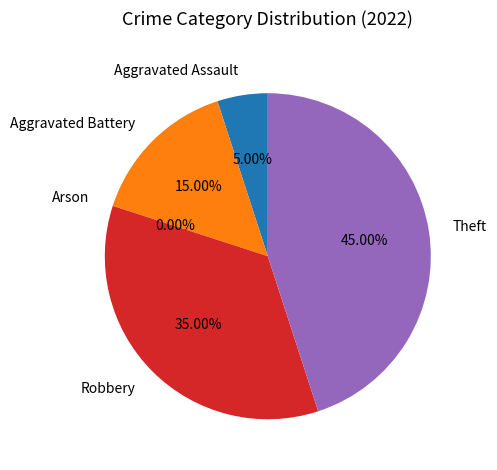

To the nearest percent, what portion does Robbery represent?

35%